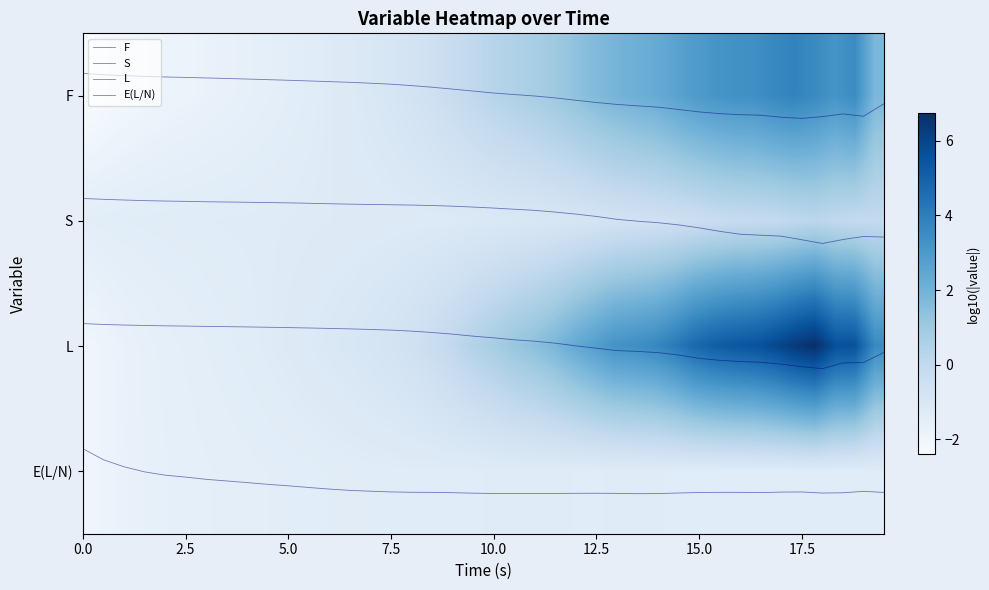

At which category is the sum across all series the highest?

36